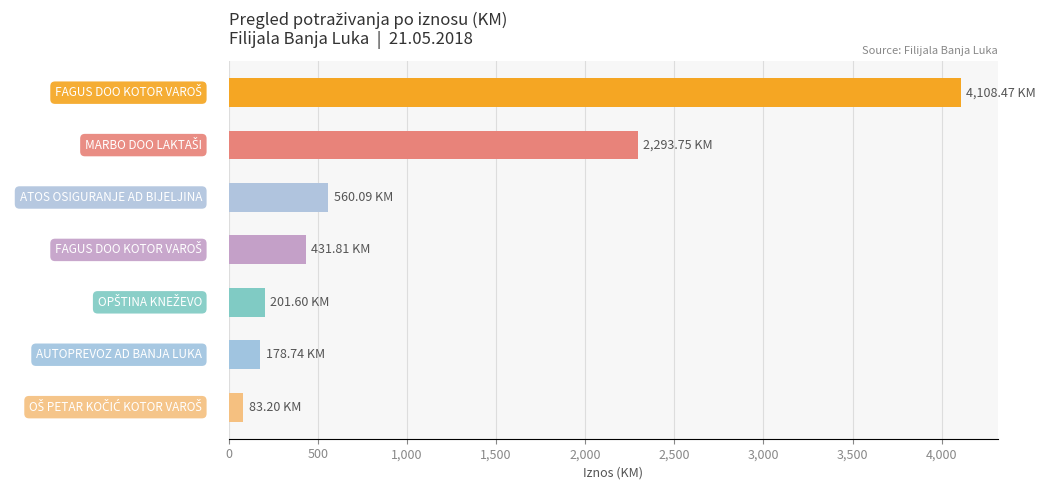

What is the average value?

1122.5